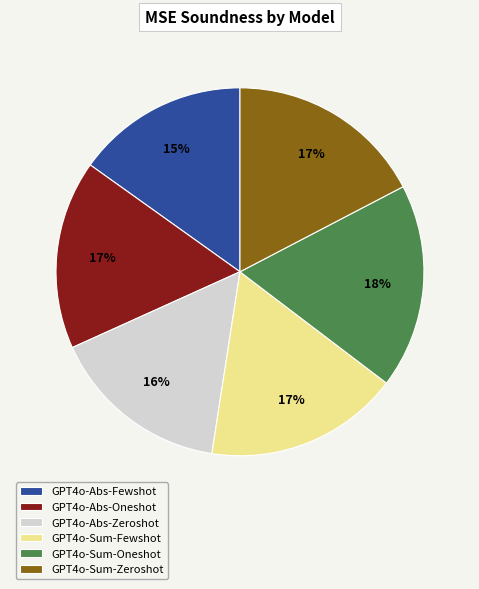

Count the number of slices in the pie.

6